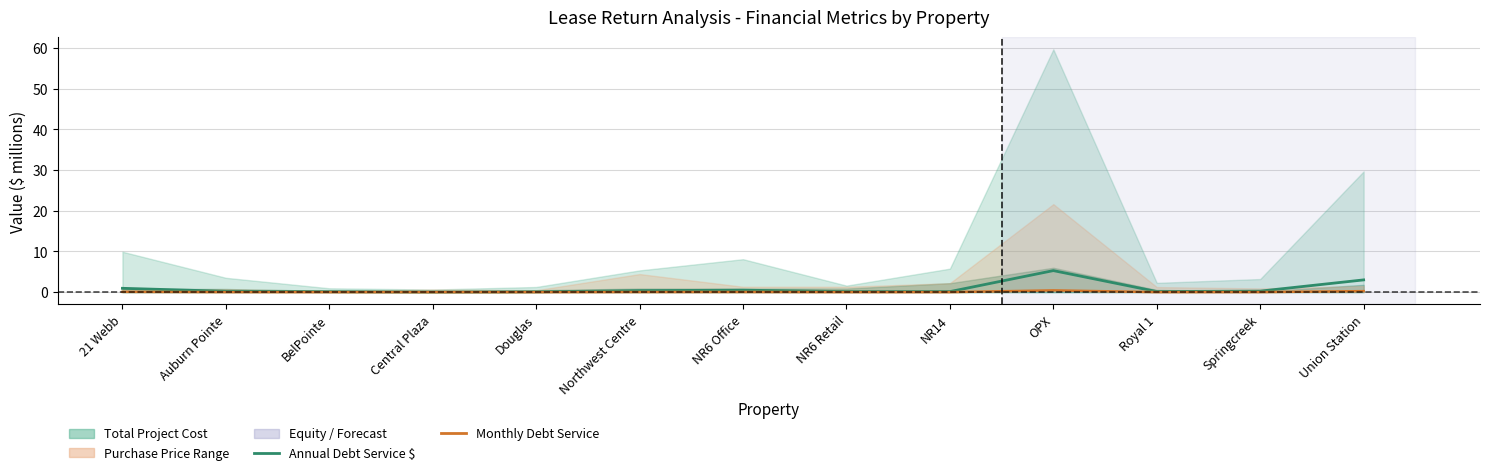

What position from the right is 21 Webb?

13